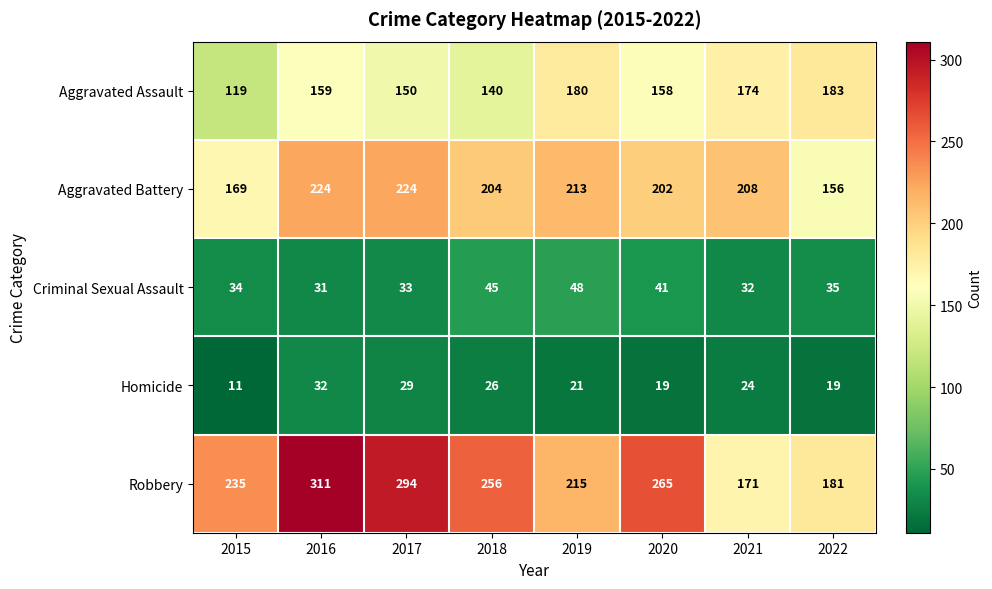

Is it true that Aggravated Battery equals 359 at 2016?

False